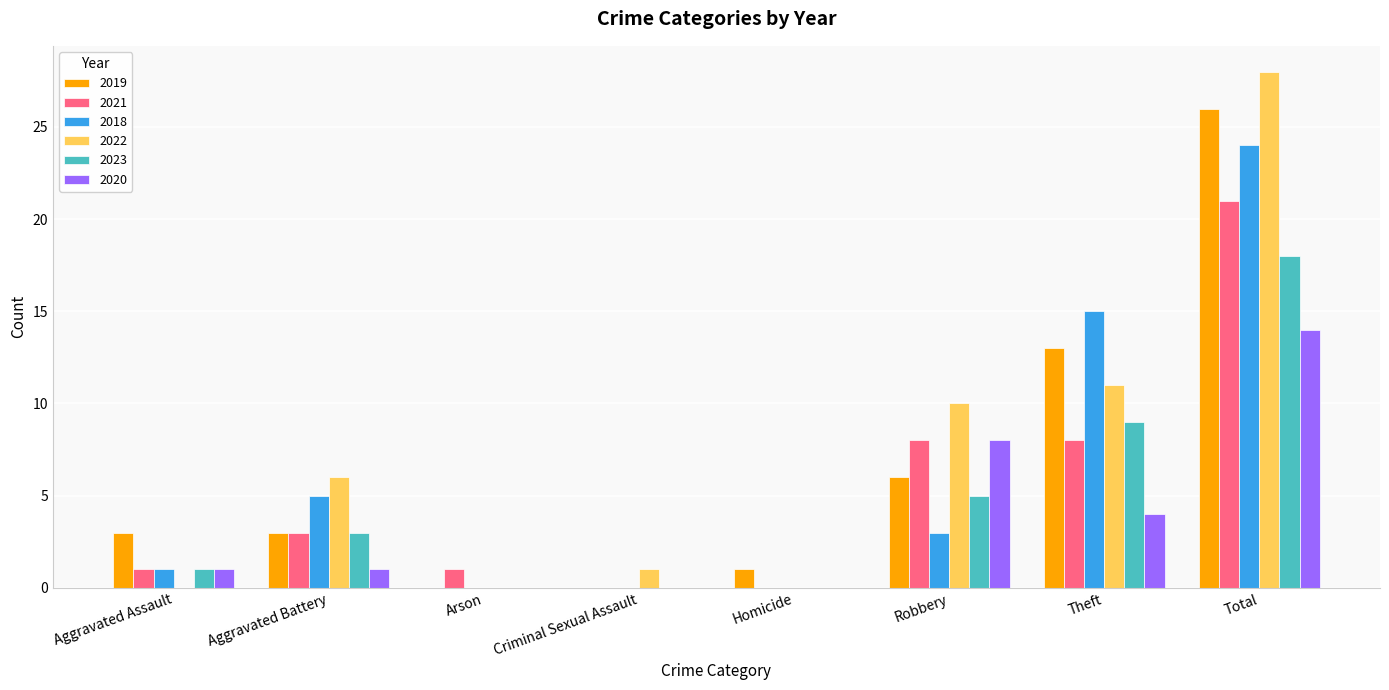

Is the value of 2019 at Total greater than the value of 2022 at Homicide?

Yes